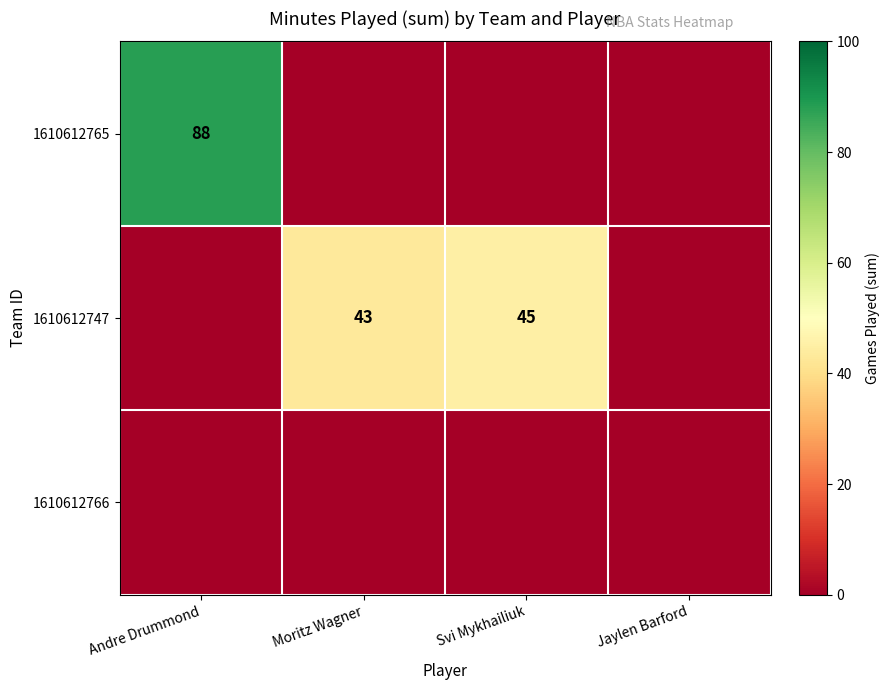

How many series are shown in this chart?

3